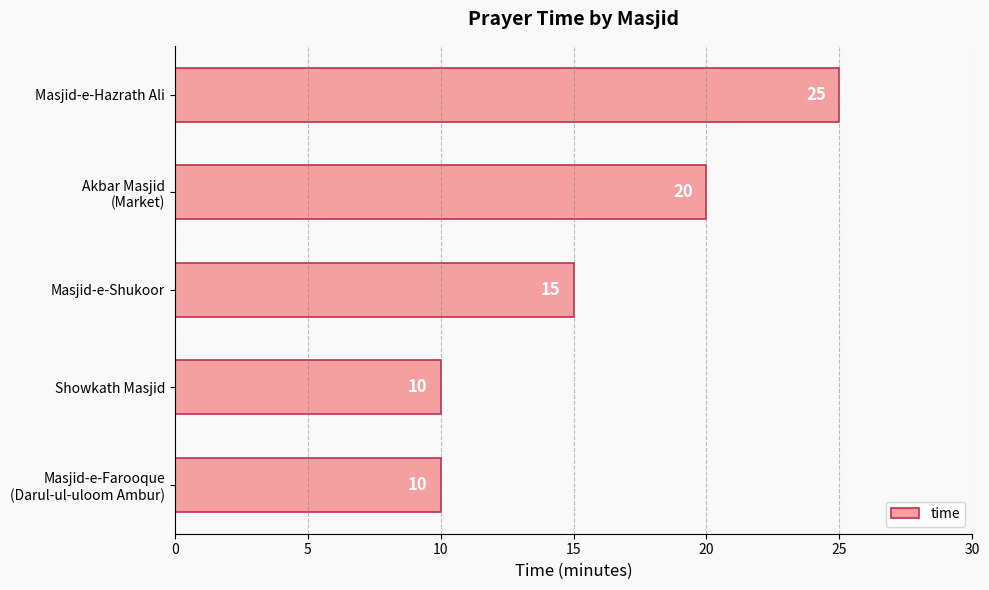

What is the change in value from Masjid-e-Shukoor to Masjid-e-Hazrath Ali?

+10